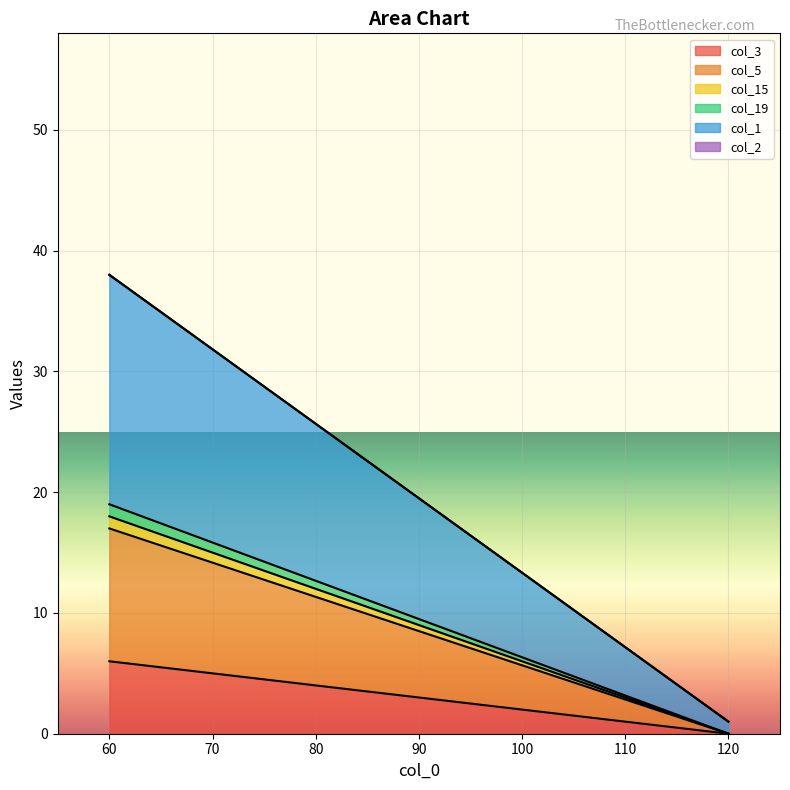

At how many categories does at least one series exceed 11?

1